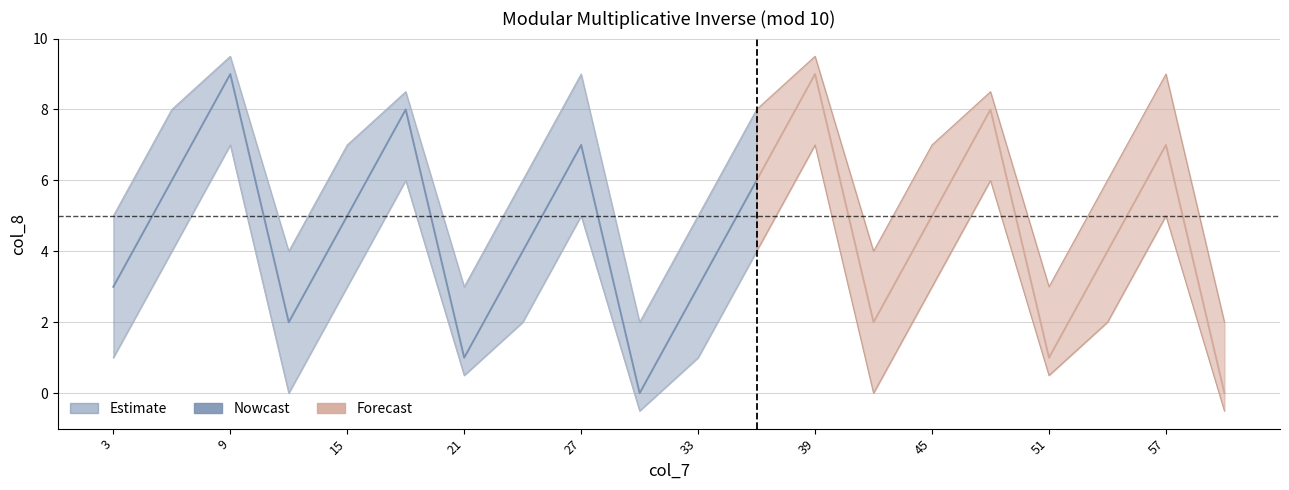

Is this an area chart (filled region under the line)?

No